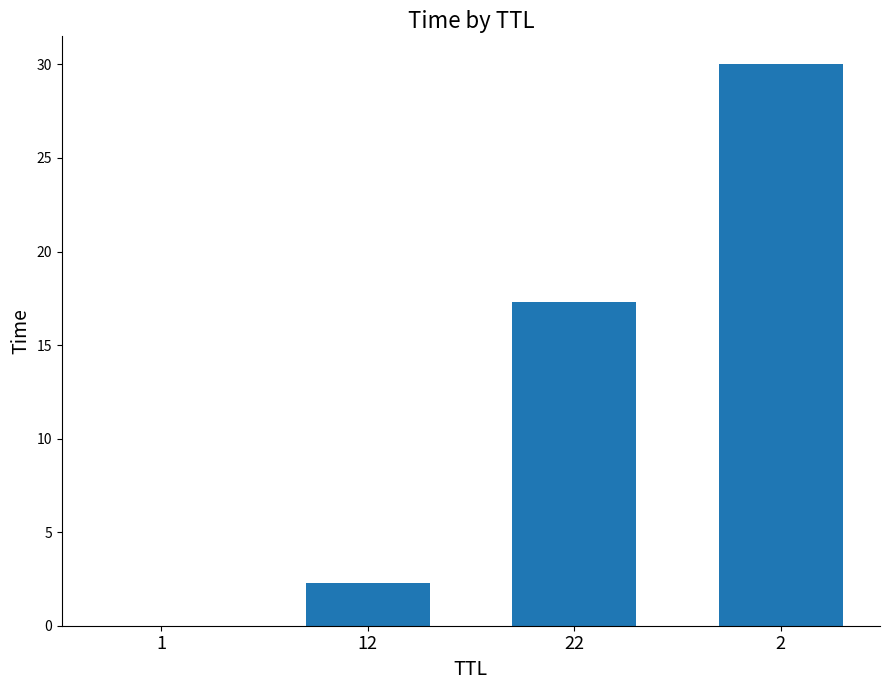

Are the bars horizontal?

No